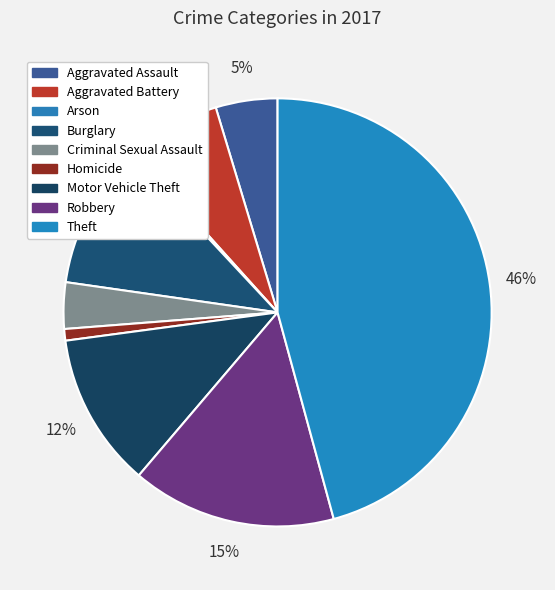

To the nearest percent, what is the average slice percentage?

11%